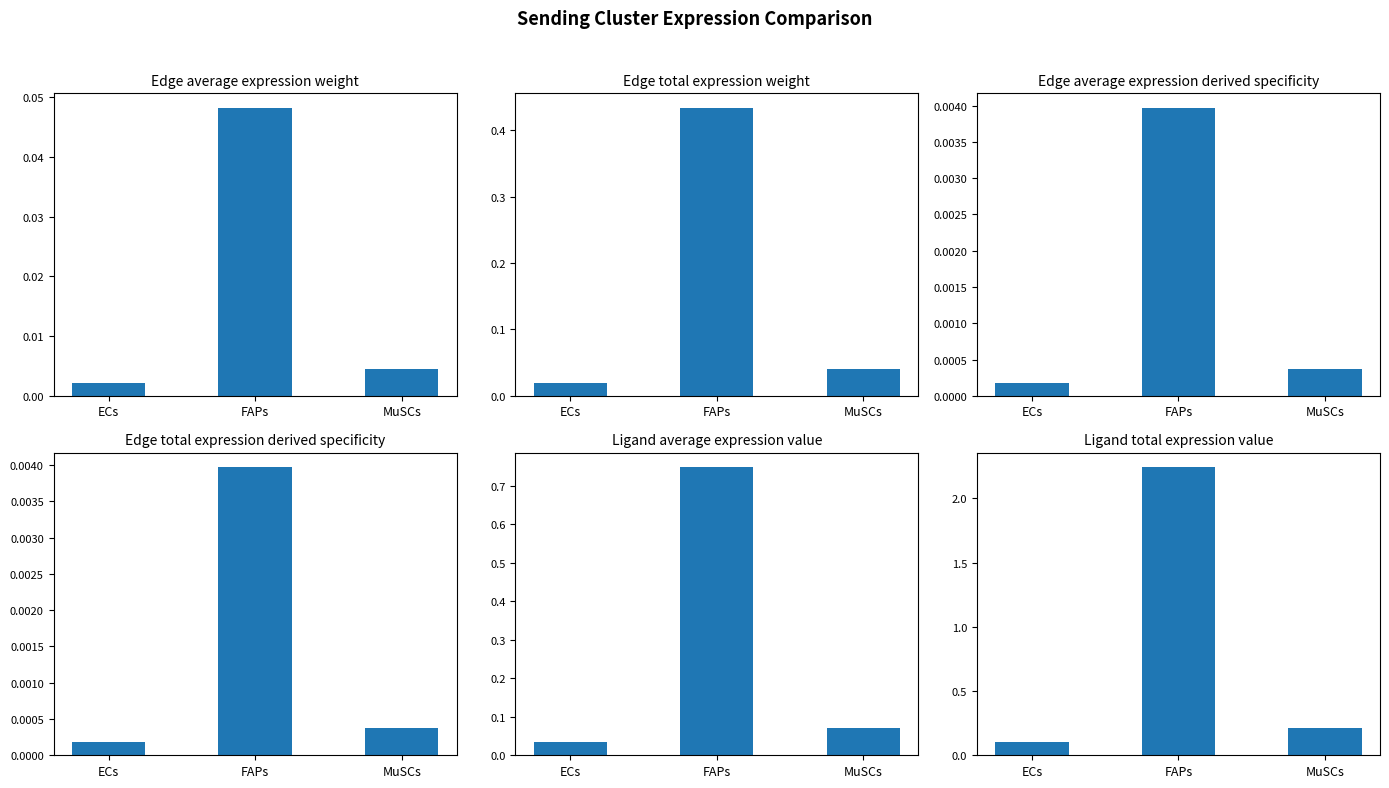

Where is Edge average expression derived specificity nearest to the value 0?

ECs